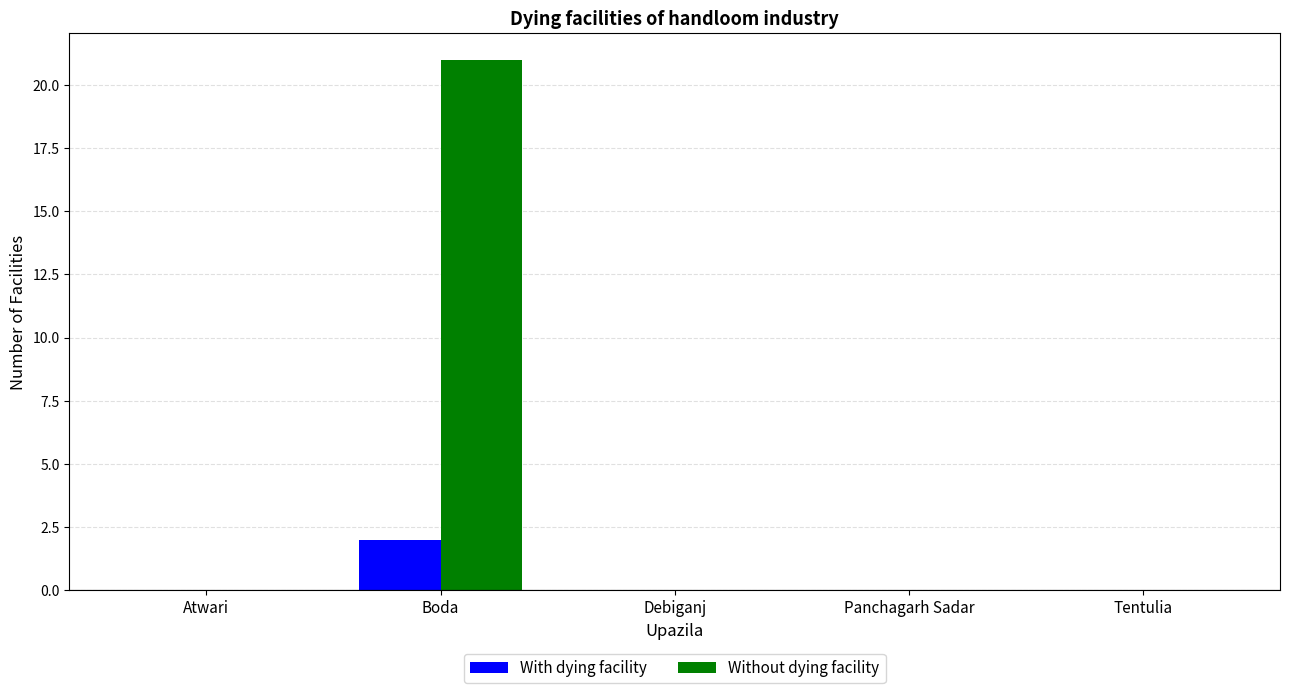

Which series has the largest total across all categories?

Without dying facility